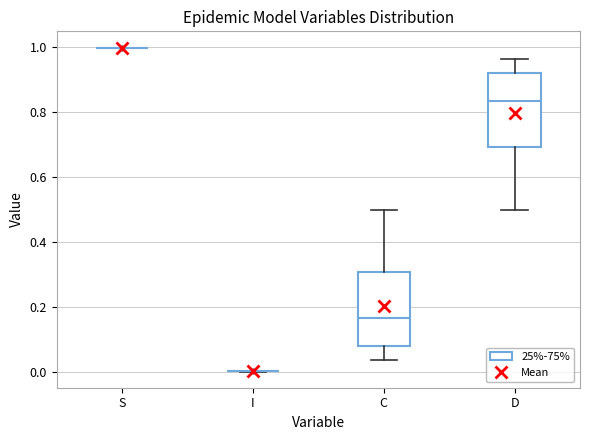

Reading left to right, read every box against the y-axis: the position of its median line, the range the box covers, and the ends of its whiskers. The values are not printed on the chart, so give them approximately, as read against the axis.

S: box collapsed to a line at 1.00, whiskers 1.00 to 1.00
I: box collapsed to a line at 0.00, whiskers 0.00 to 0.00
C: median 0.16, box 0.08 to 0.30, whiskers 0.04 to 0.50
D: median 0.84, box 0.70 to 0.92, whiskers 0.50 to 0.96